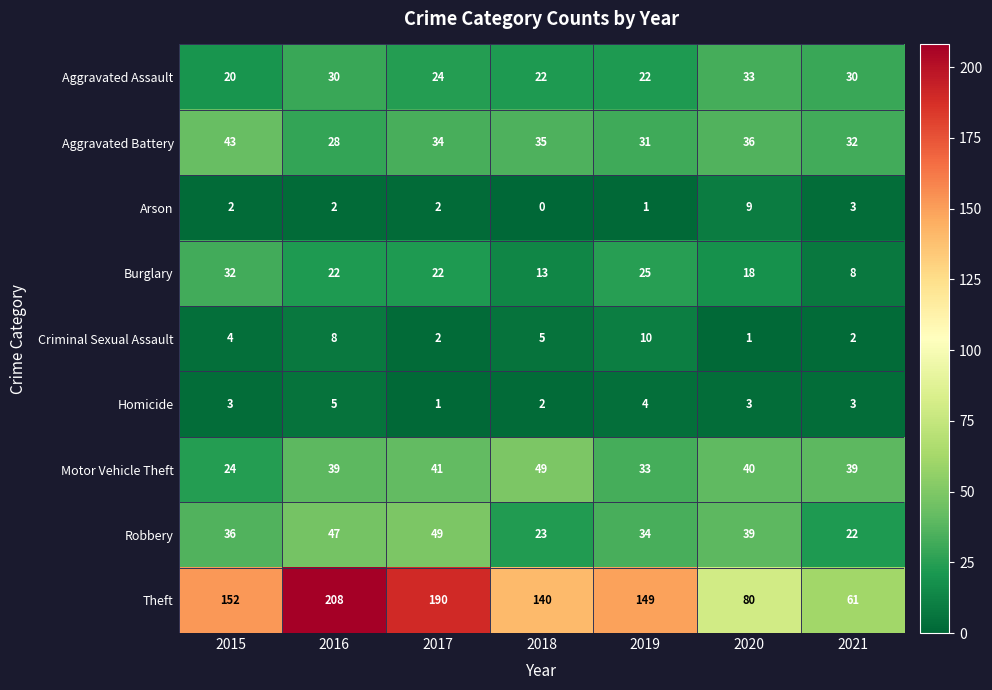

At how many categories does at least one series exceed 14?

7